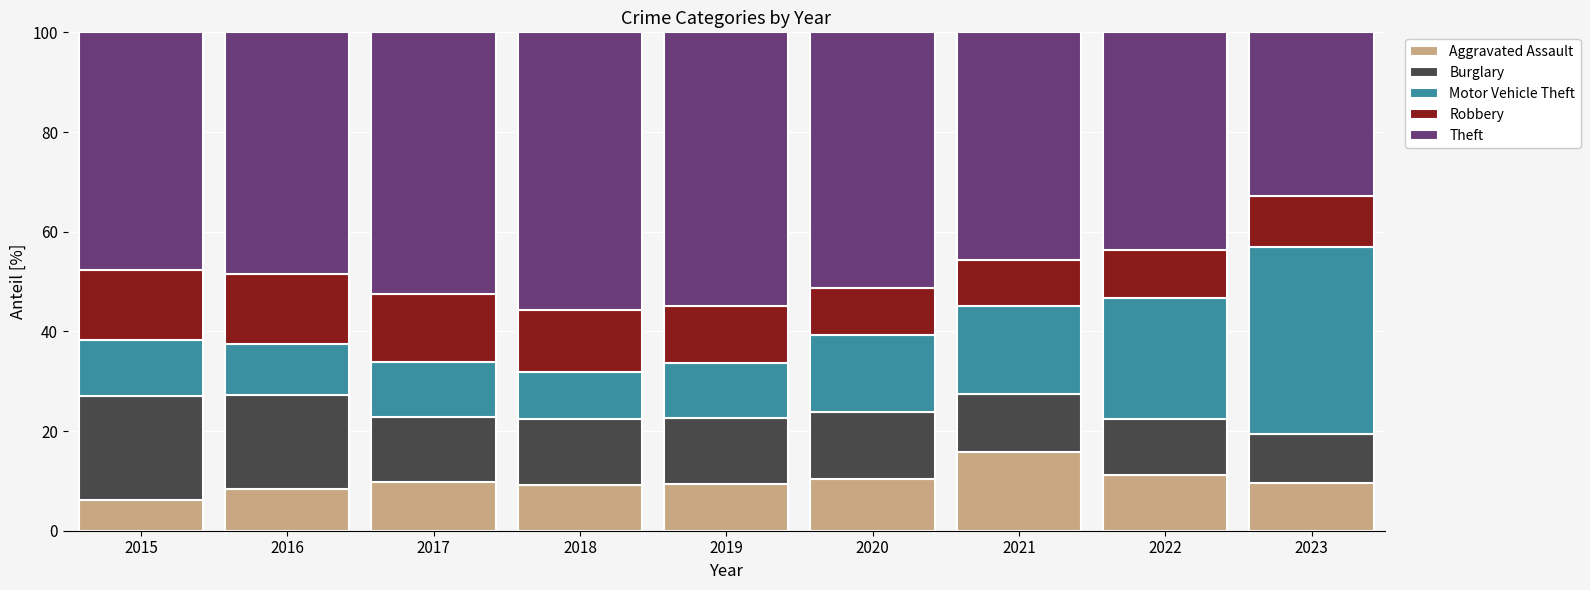

What is the sum of all Aggravated Assault values?

89.7